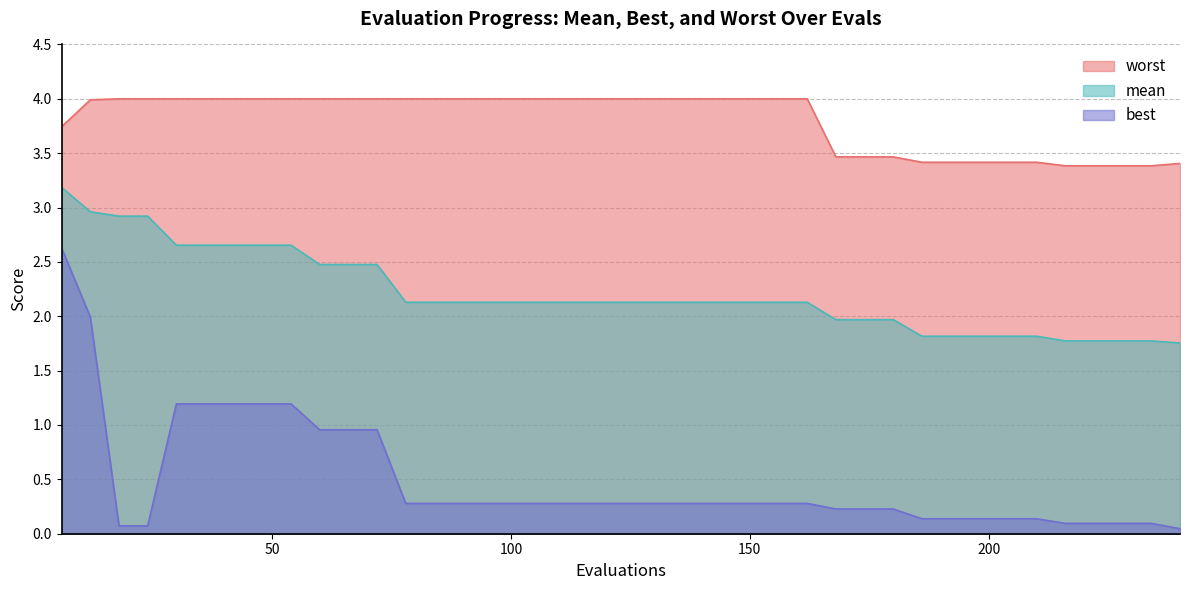

Is it true that best equals 0.1 at 234?

True